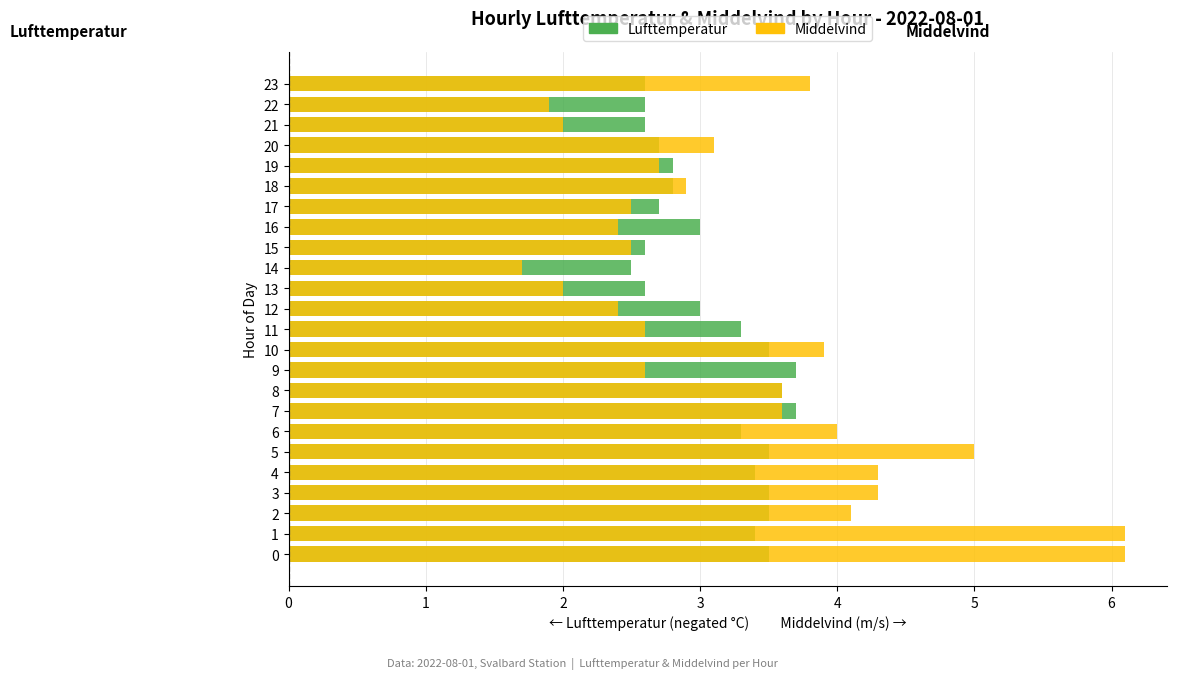

At which label does Lufttemperatur reach its peak?

7